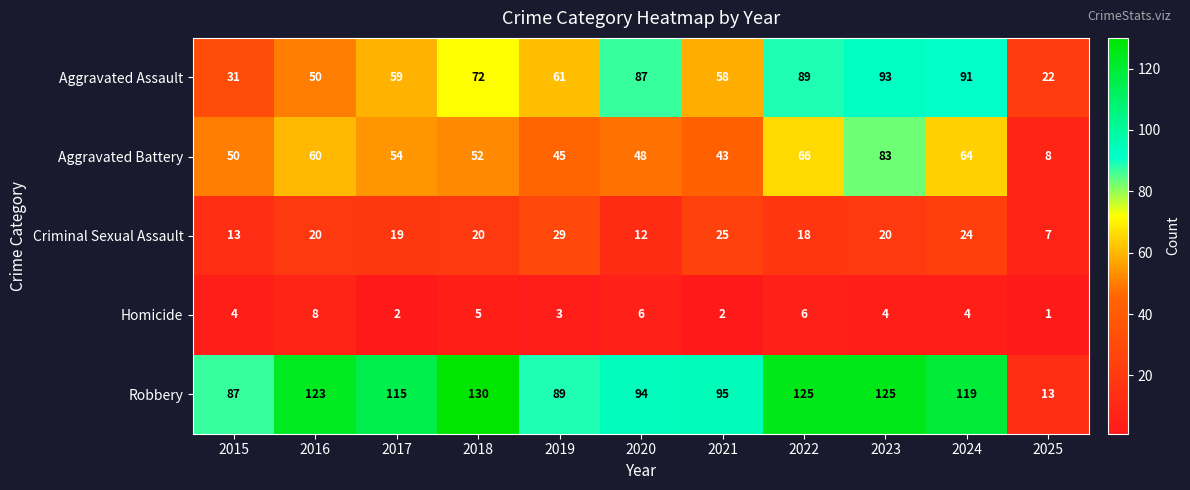

What is the total value across all series at 2023?

325